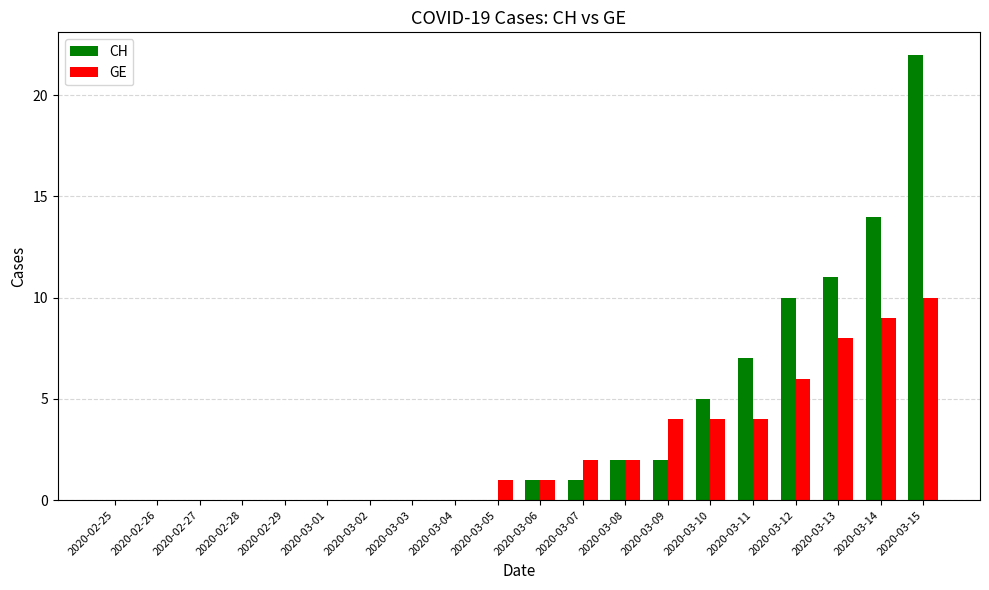

Which category has the highest value across all series?

2020-03-15